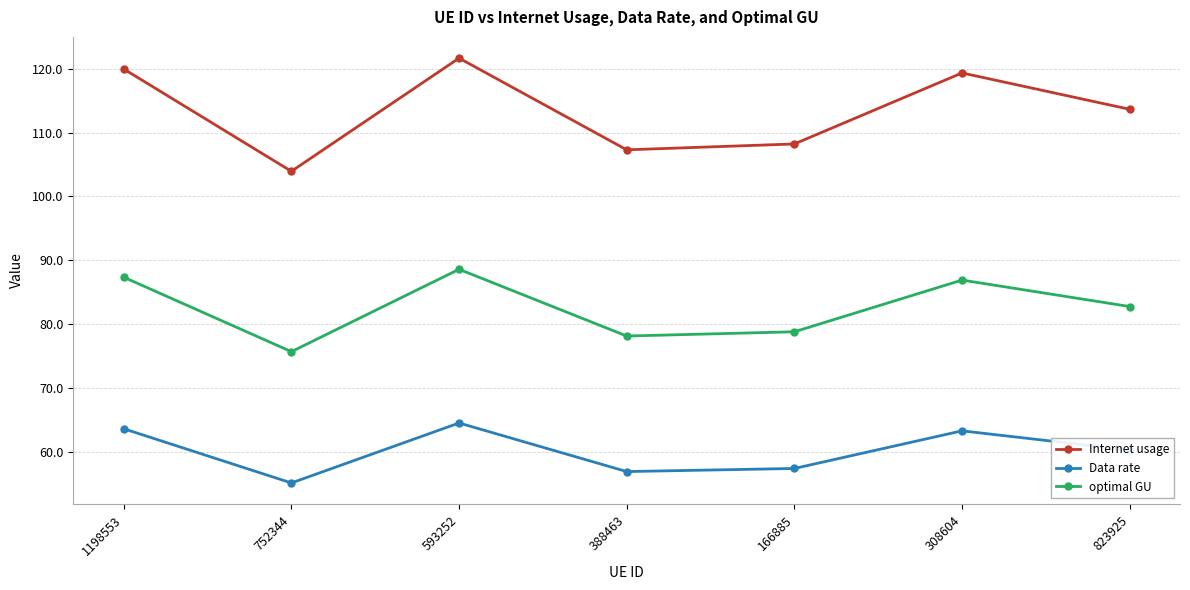

Which series has the largest total across all categories?

Internet usage